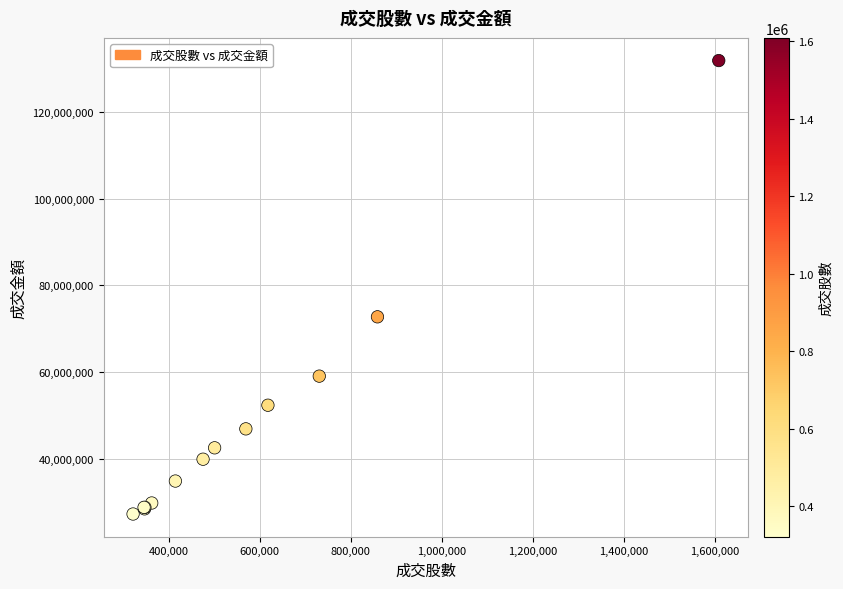

What Y value in the scatter plot is closest to 79579039?

72758077